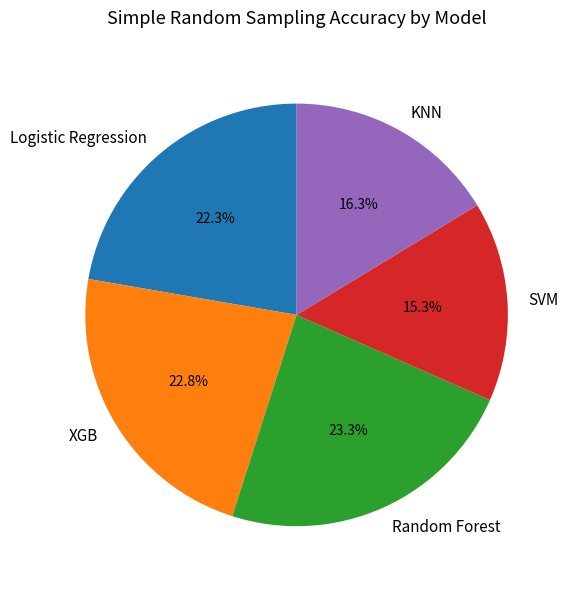

To the nearest percent, what percentage of the pie is KNN?

16%